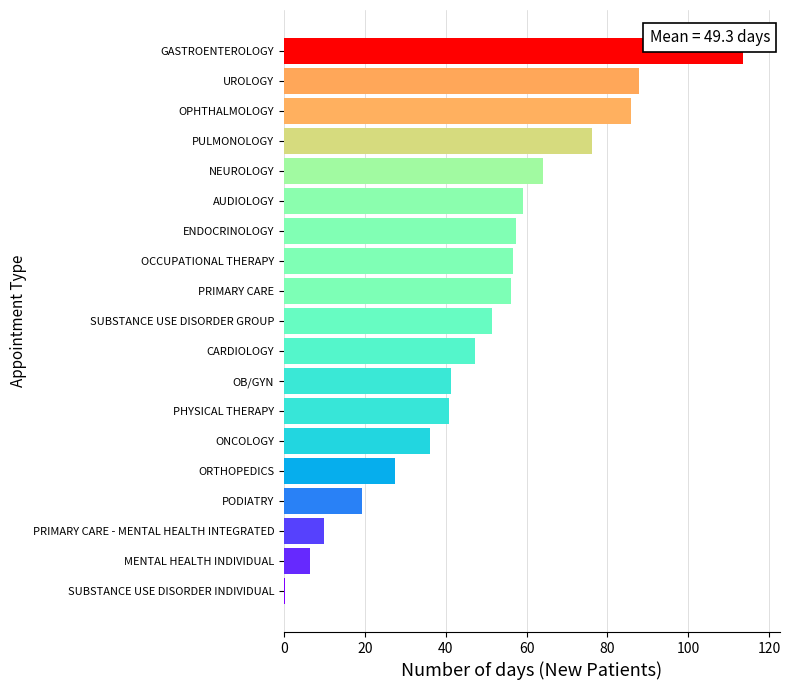

What is the average value?

49.3